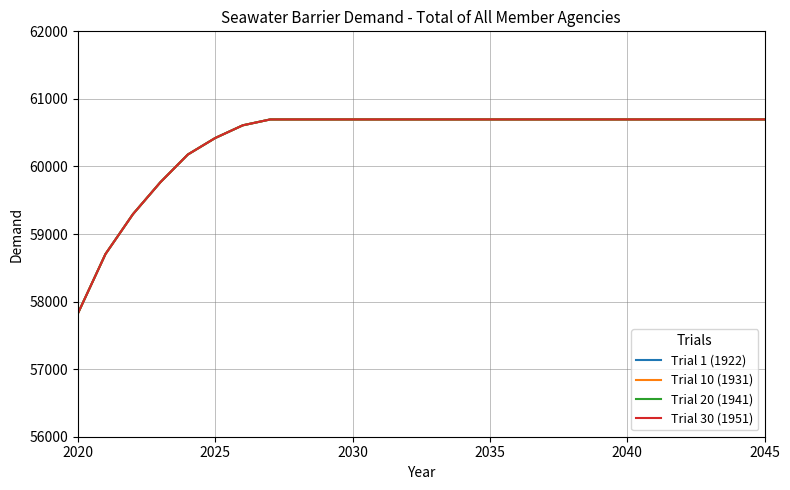

Is this an area chart (filled region under the line)?

No